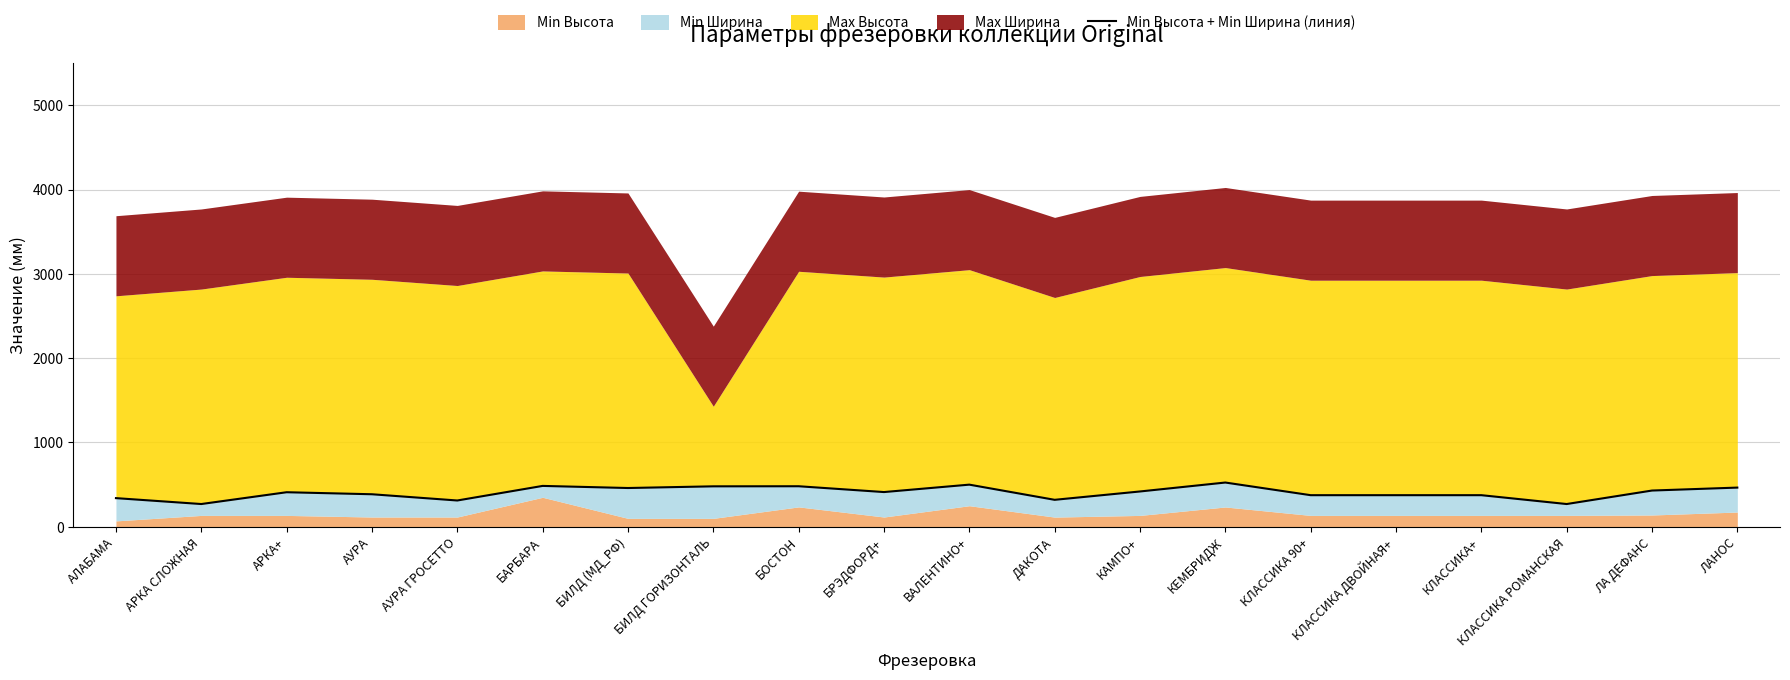

At which category does the data reach its first local peak?

АРКА+